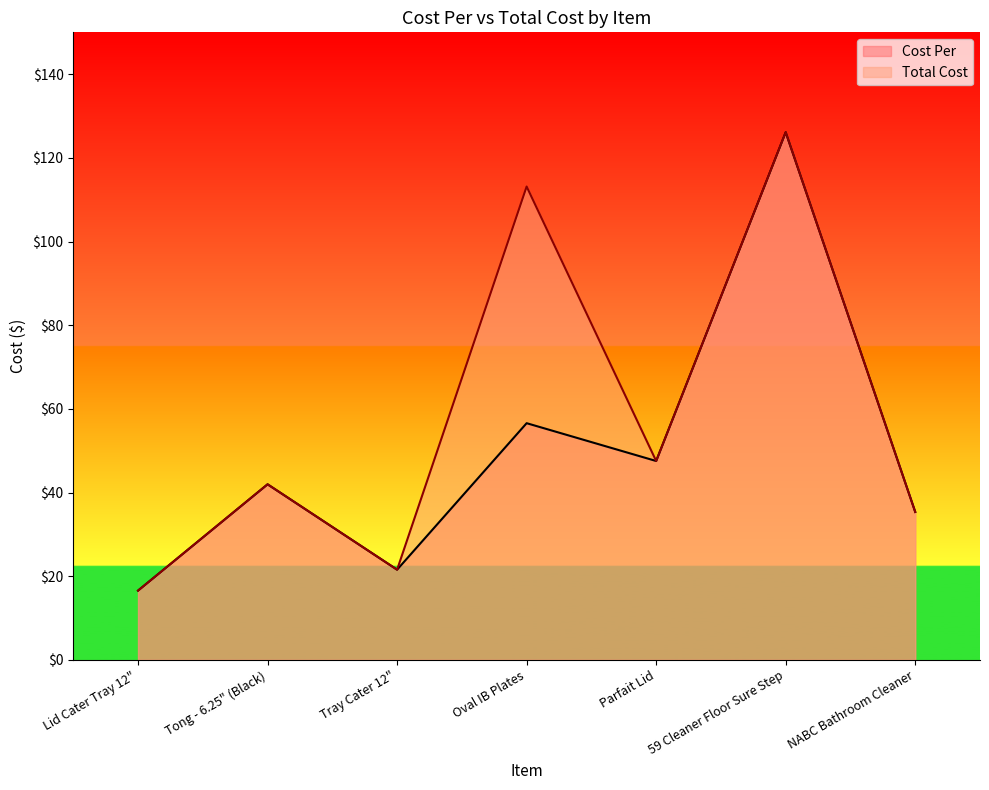

At Parfait Lid, list the series in order from largest to smallest.

Cost Per, Total Cost